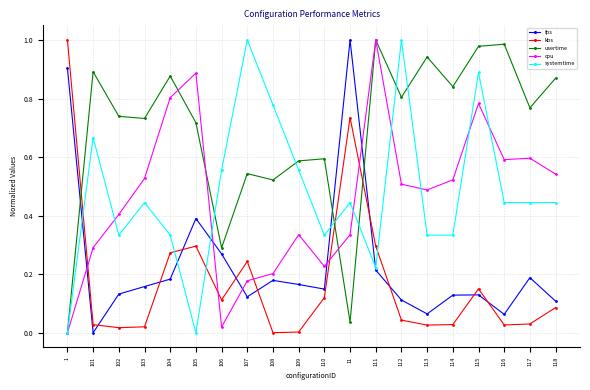

At how many categories does at least one series exceed 0?

20